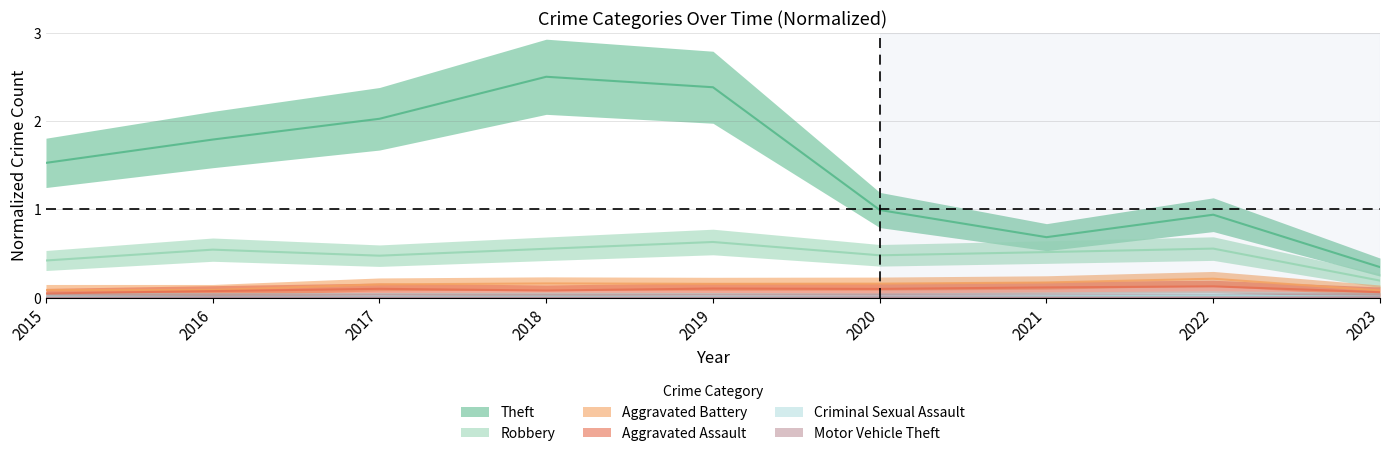

How many lines are shown in the chart?

6